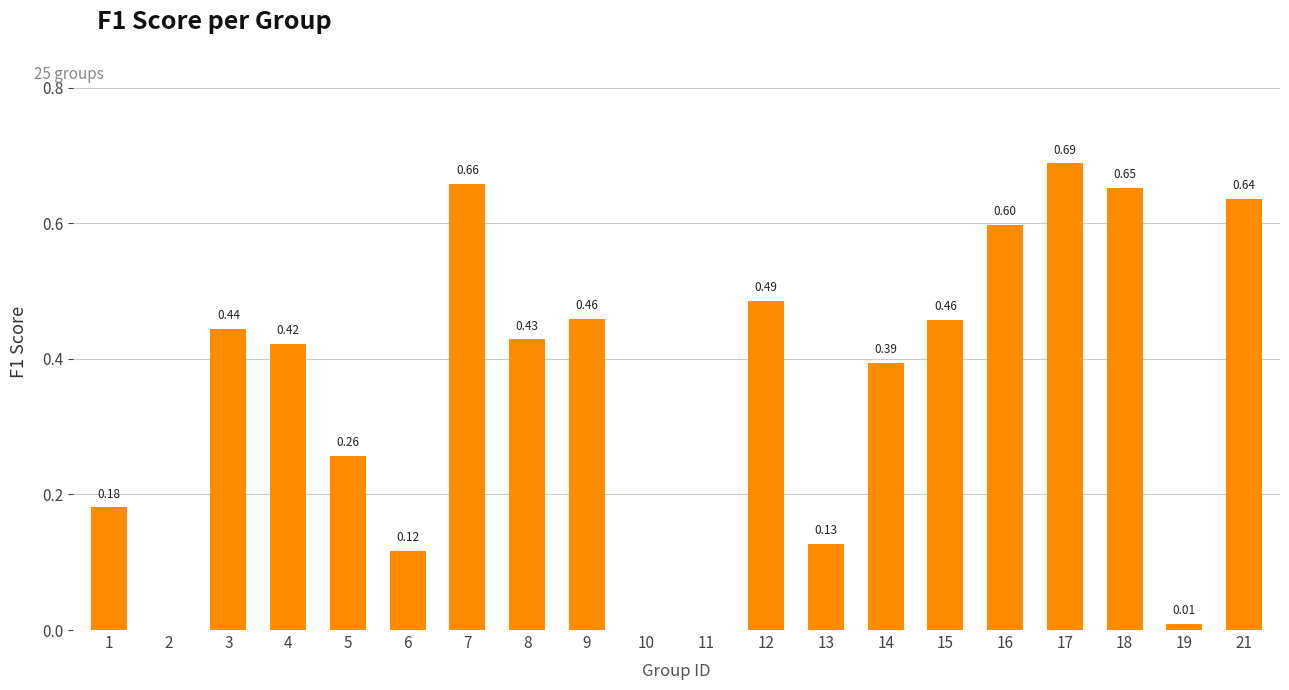

Which label corresponds to the largest value in the chart?

17